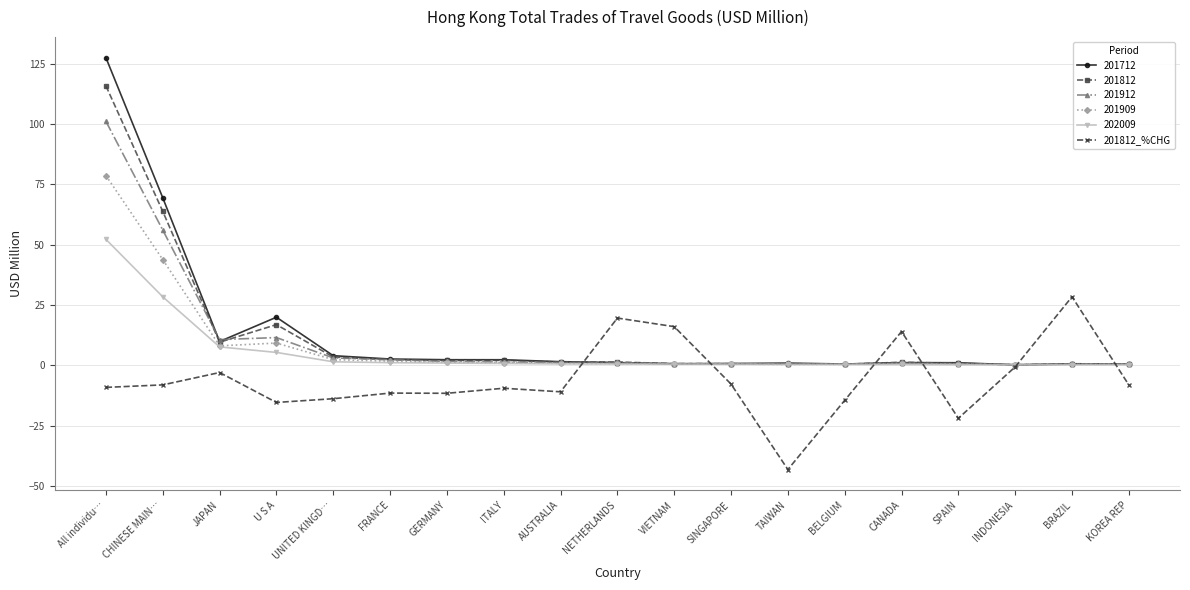

Where is 201909 nearest to the value 39?

CHINESE MAIN…